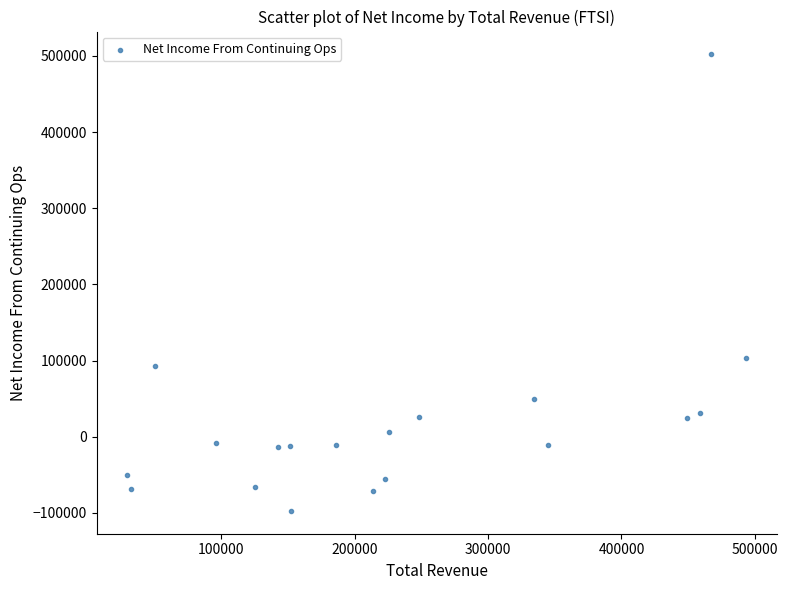

What Y value in the scatter plot is closest to 202250?

103600